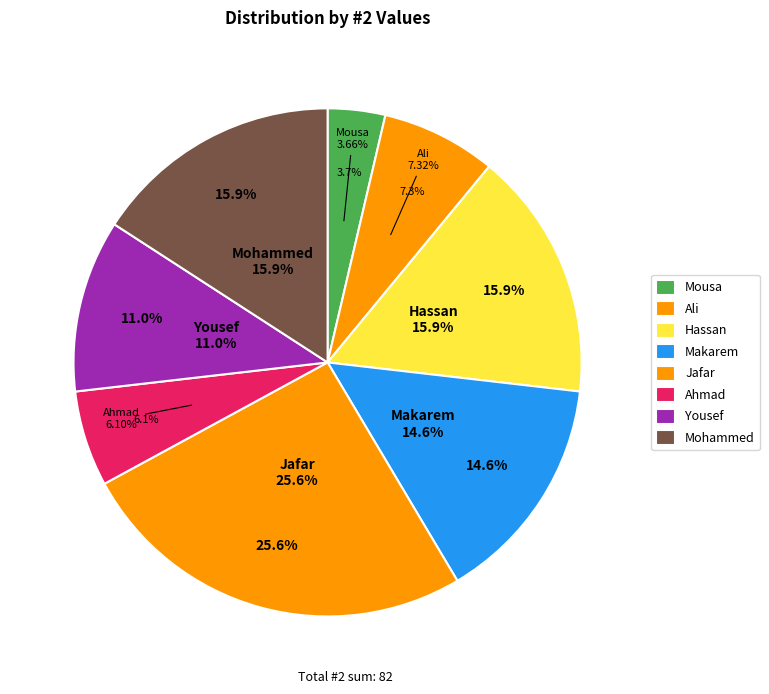

Does any single category account for the majority?

No